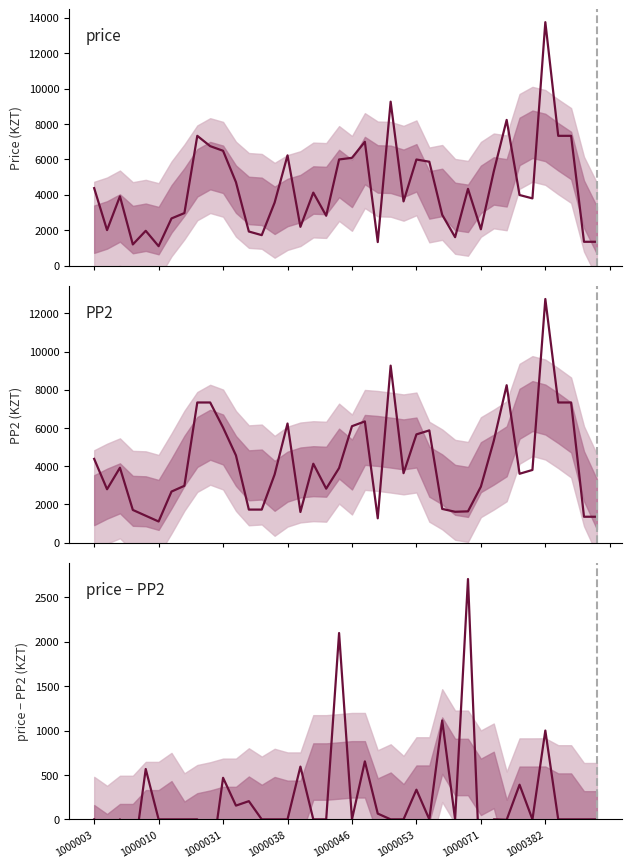

What is the average value of the PP2 series?

4225